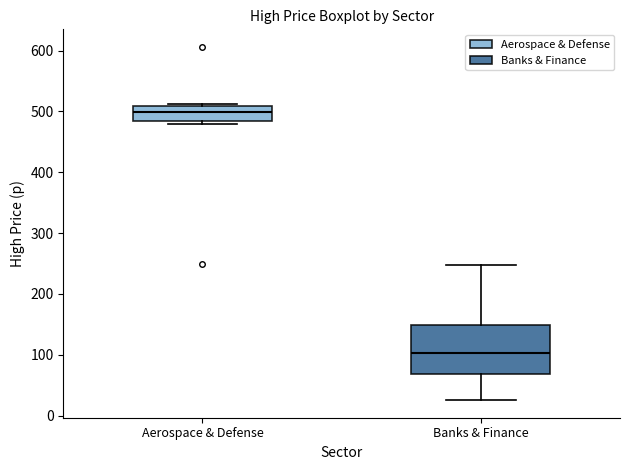

Which box's median line is the highest?

Aerospace & Defense